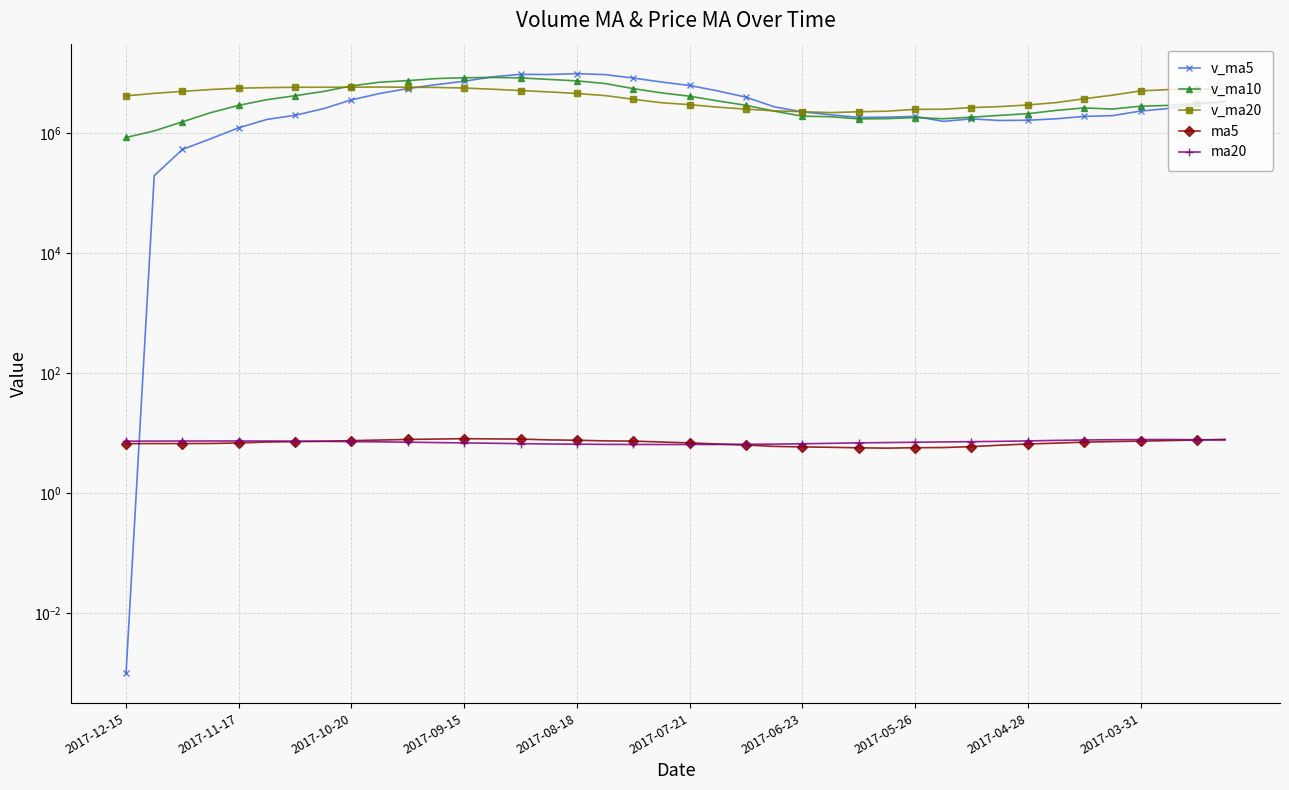

Rank the series by their maximum value, from lowest to highest.

ma20, ma5, v_ma20, v_ma10, v_ma5